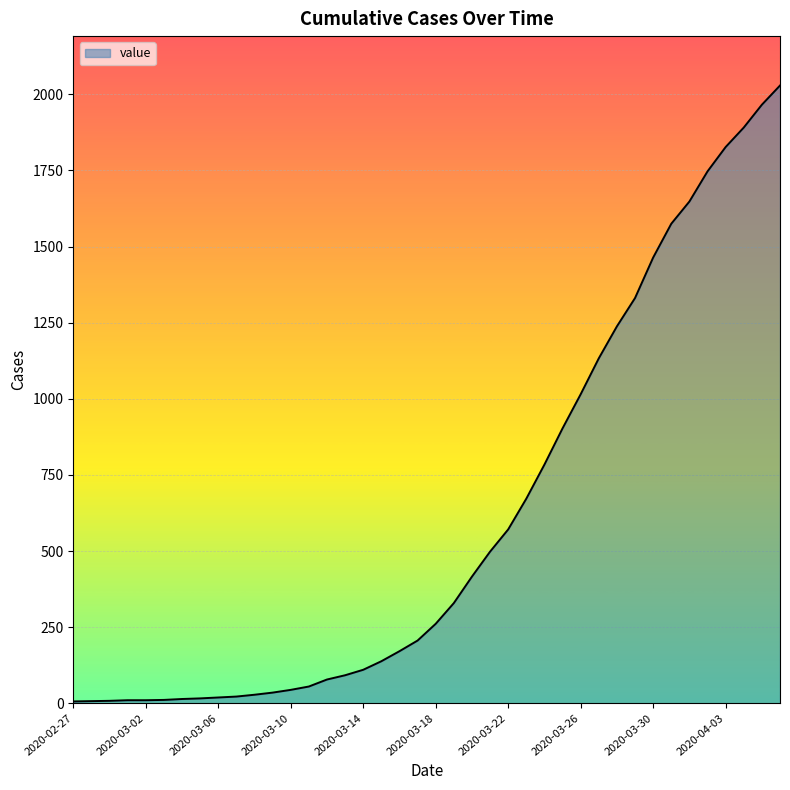

What is the difference between the maximum and minimum values?

2023